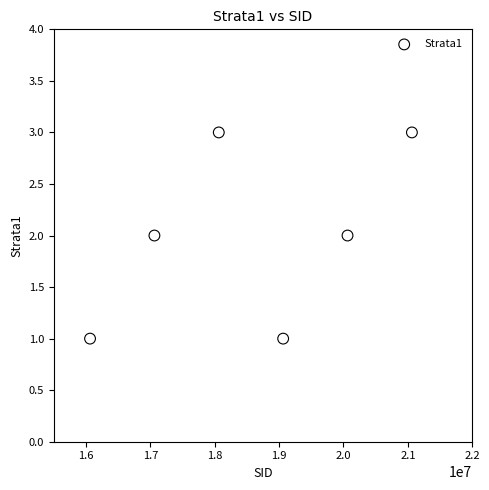

How many data points are displayed?

6